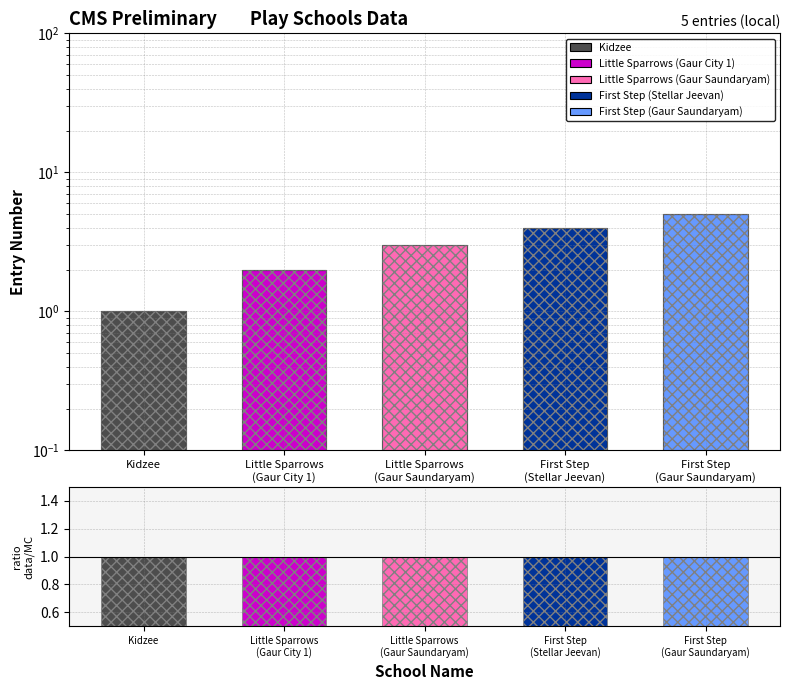

Which series has the largest total across all categories?

number